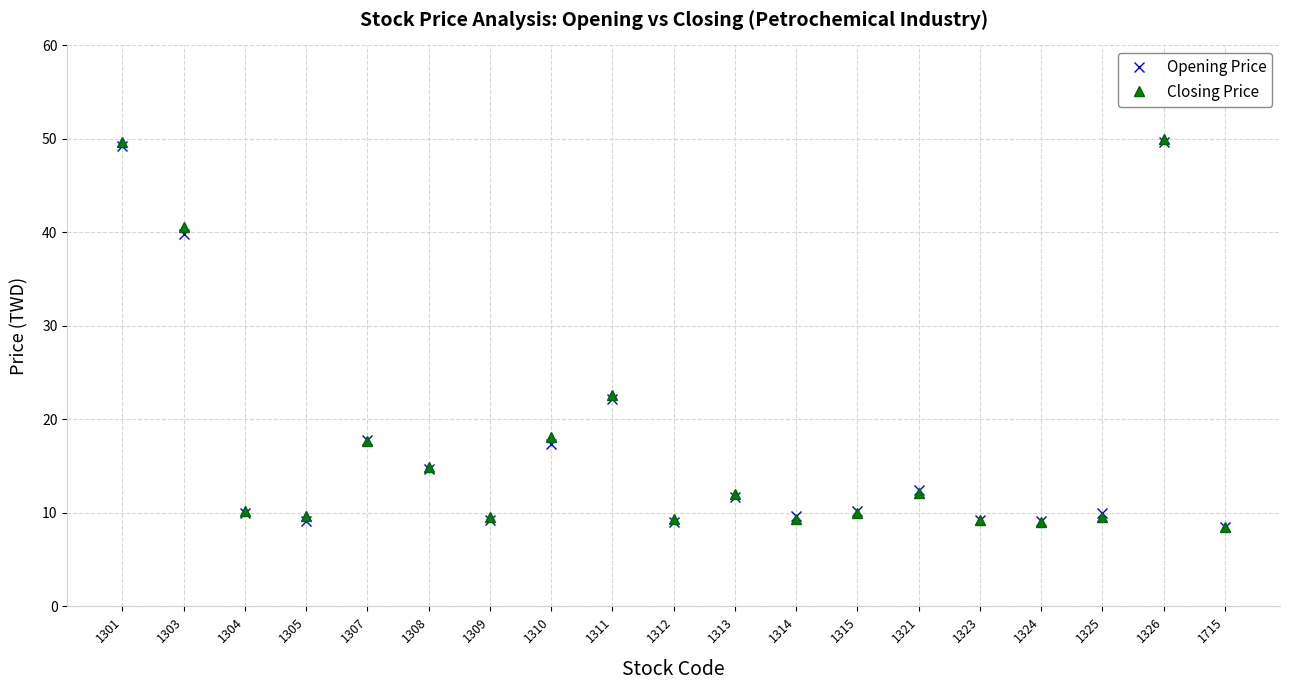

At which label does Opening Price reach its minimum?

1715